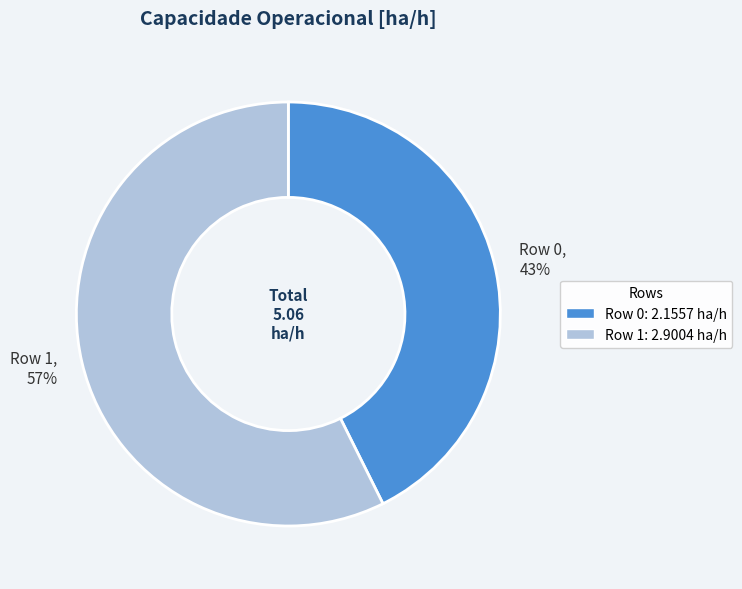

To the nearest percent, what is the average slice percentage?

50%